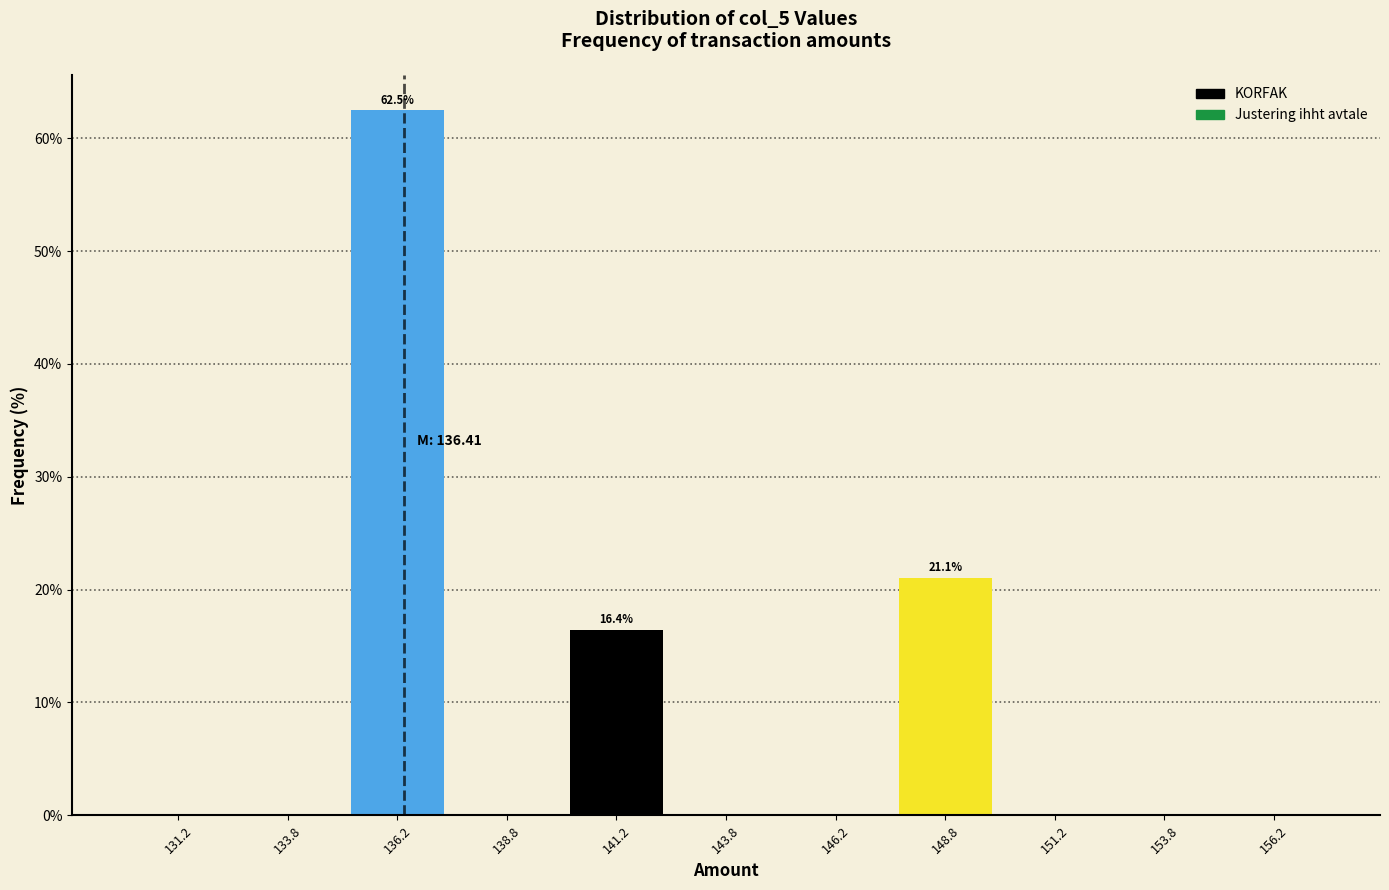

Over which range of the x-axis is the bar tallest?

135.0 to 137.5